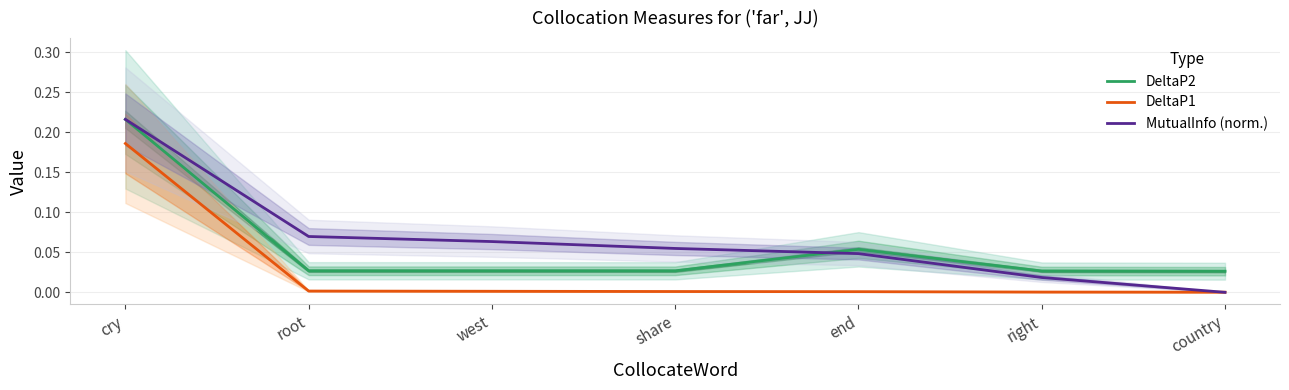

How many values in MutualInfo (norm.) are above zero?

6